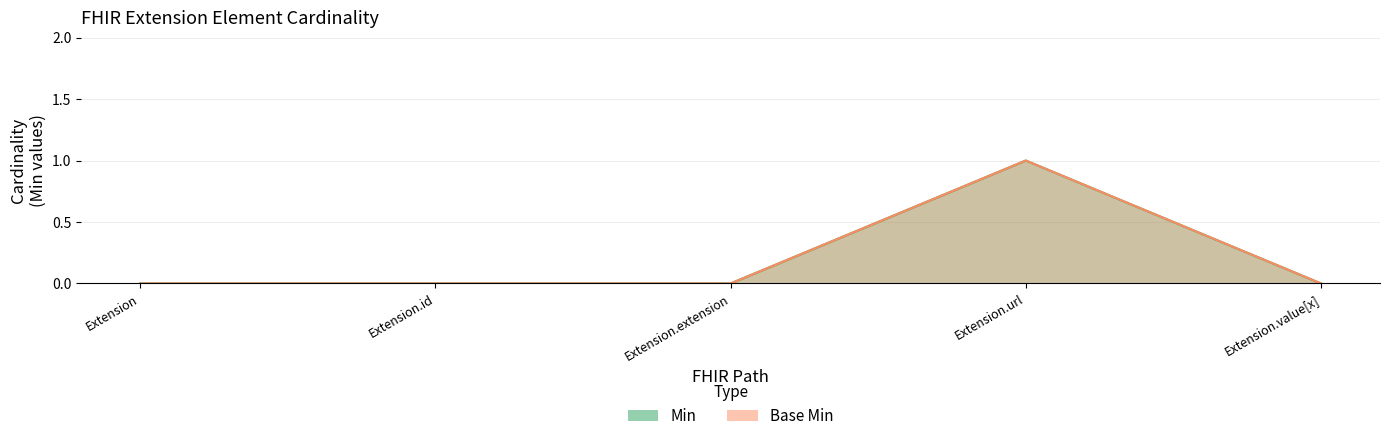

List the labels in order of Base Min value, largest first.

Extension.url, Extension, Extension.id, Extension.extension, Extension.value[x]